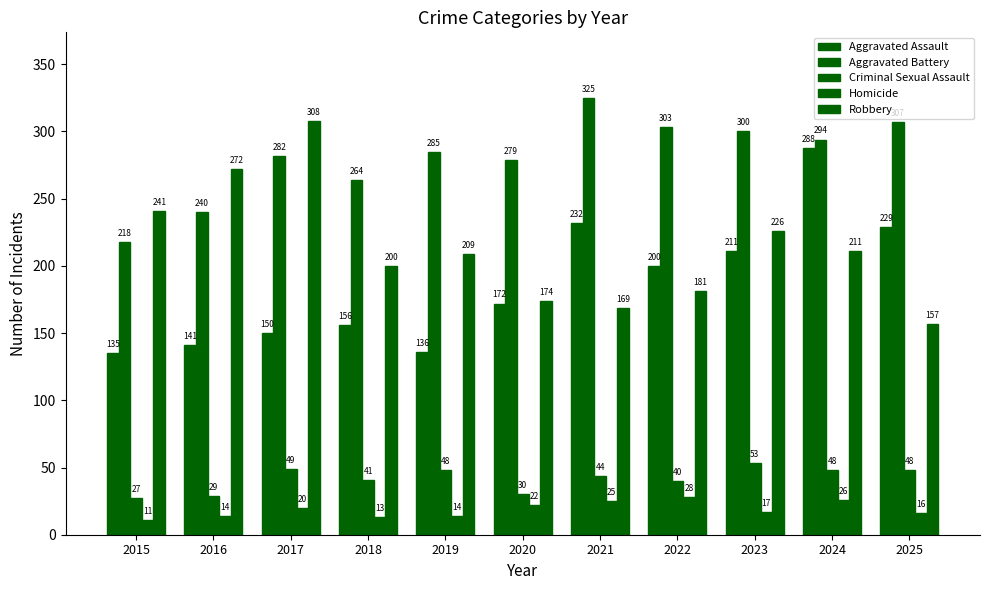

How many data points in Criminal Sexual Assault are less than 44?

5